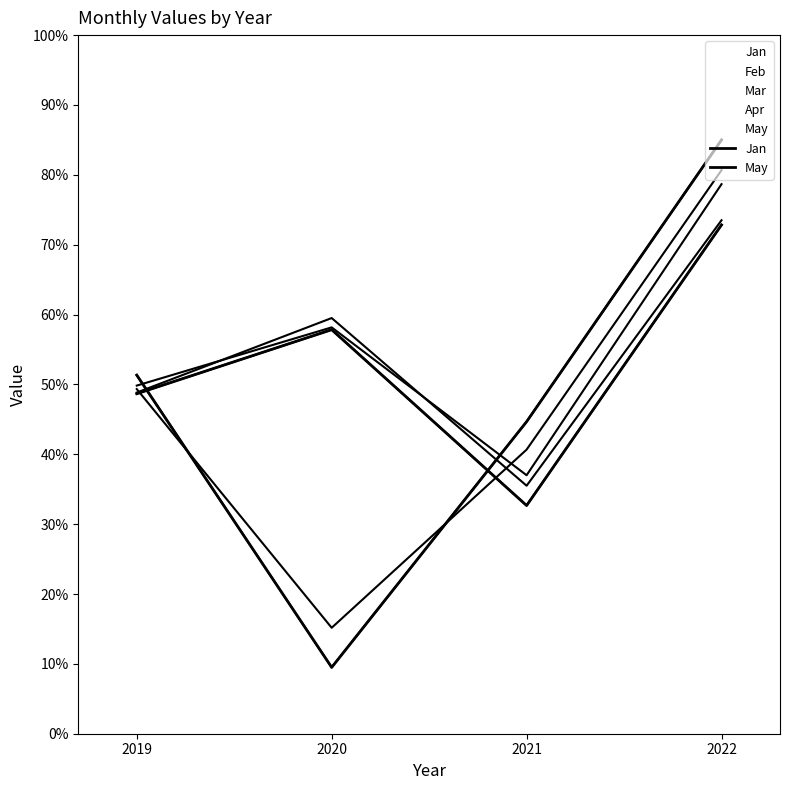

What is the value of the May point at the 4th from the left?

85.0